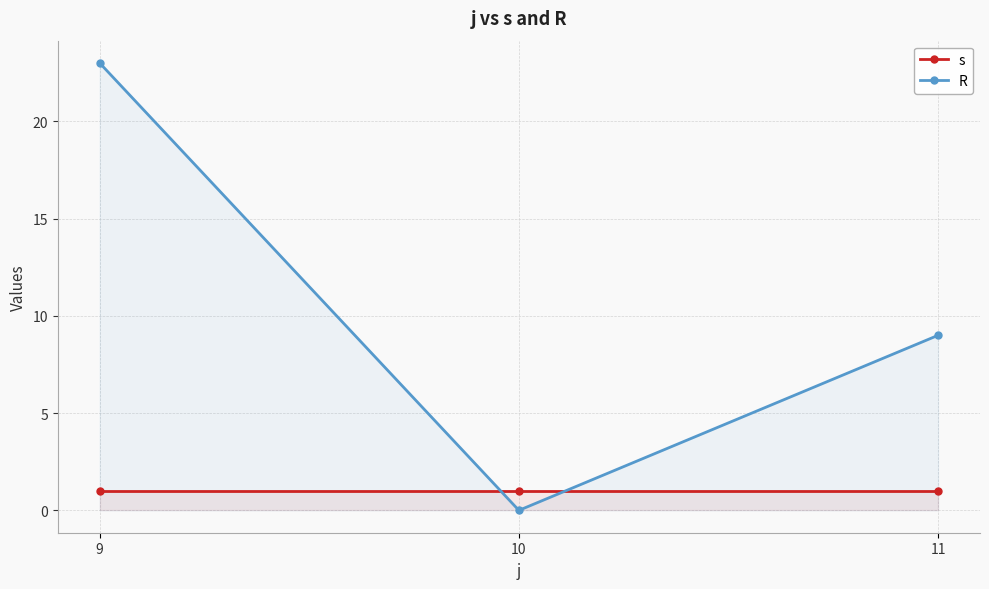

At which category is the sum across all series the highest?

9